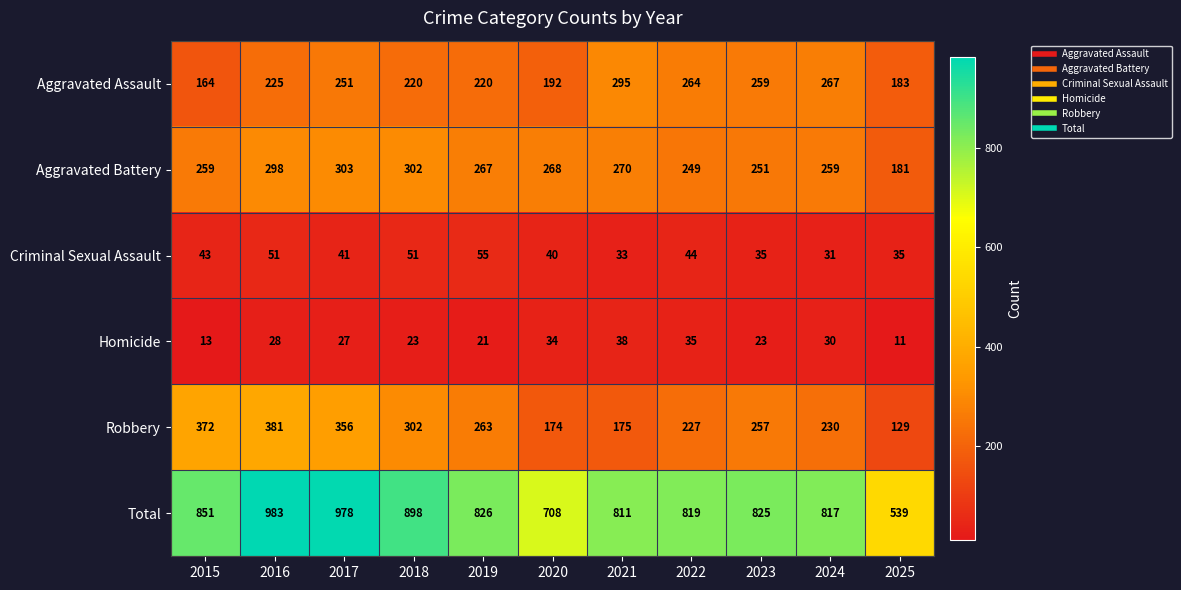

Rank the categories by Total value from highest to lowest.

2016, 2017, 2018, 2015, 2019, 2023, 2022, 2024, 2021, 2020, 2025